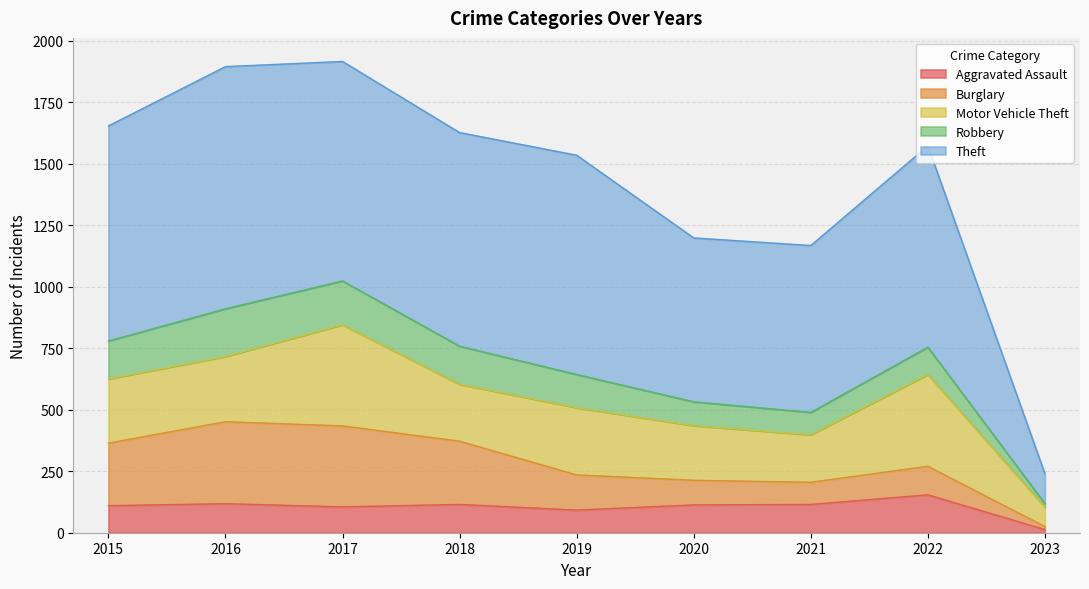

What is the sum of the Robbery values at 2022 and 2016?

305